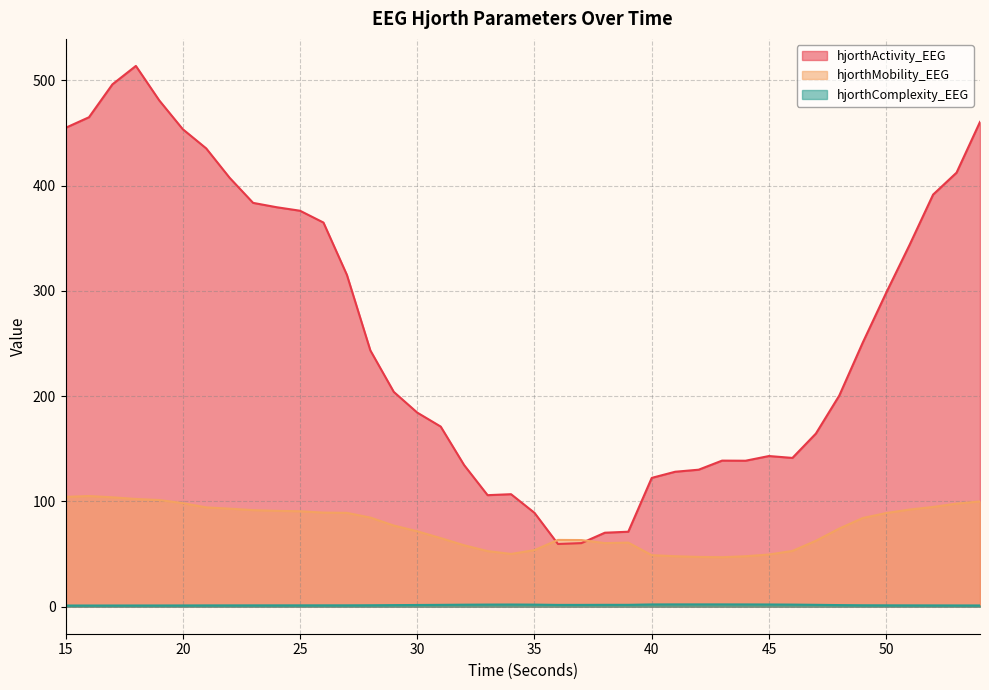

What is the difference between the second highest and second lowest values in the hjorthActivity_EEG series?

435.9